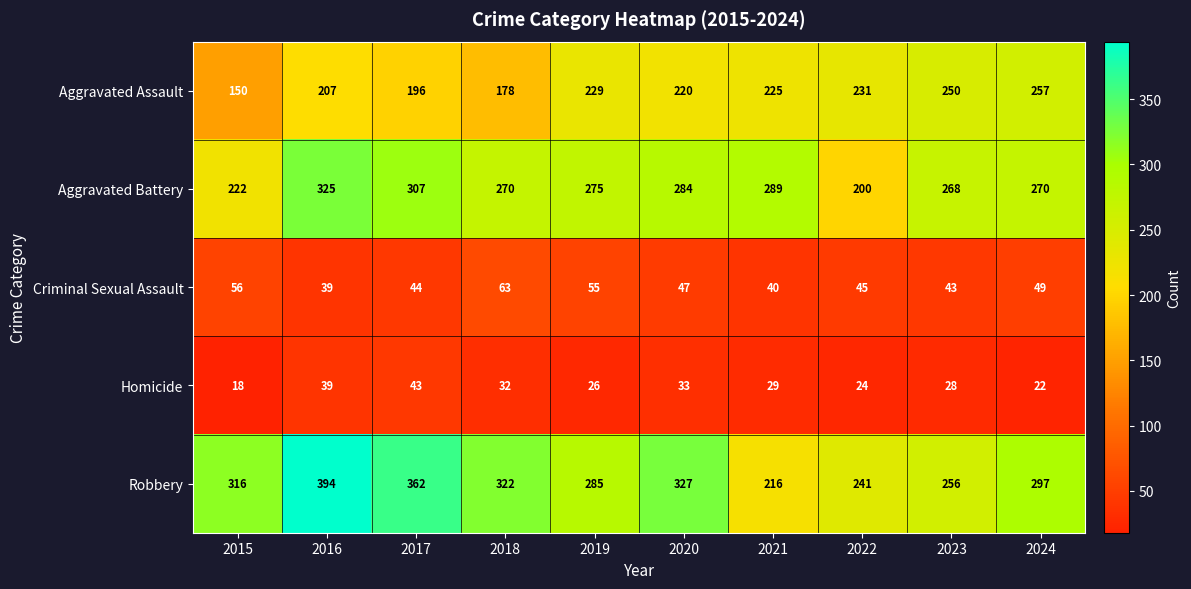

Where does the Criminal Sexual Assault series first go above 47?

2015